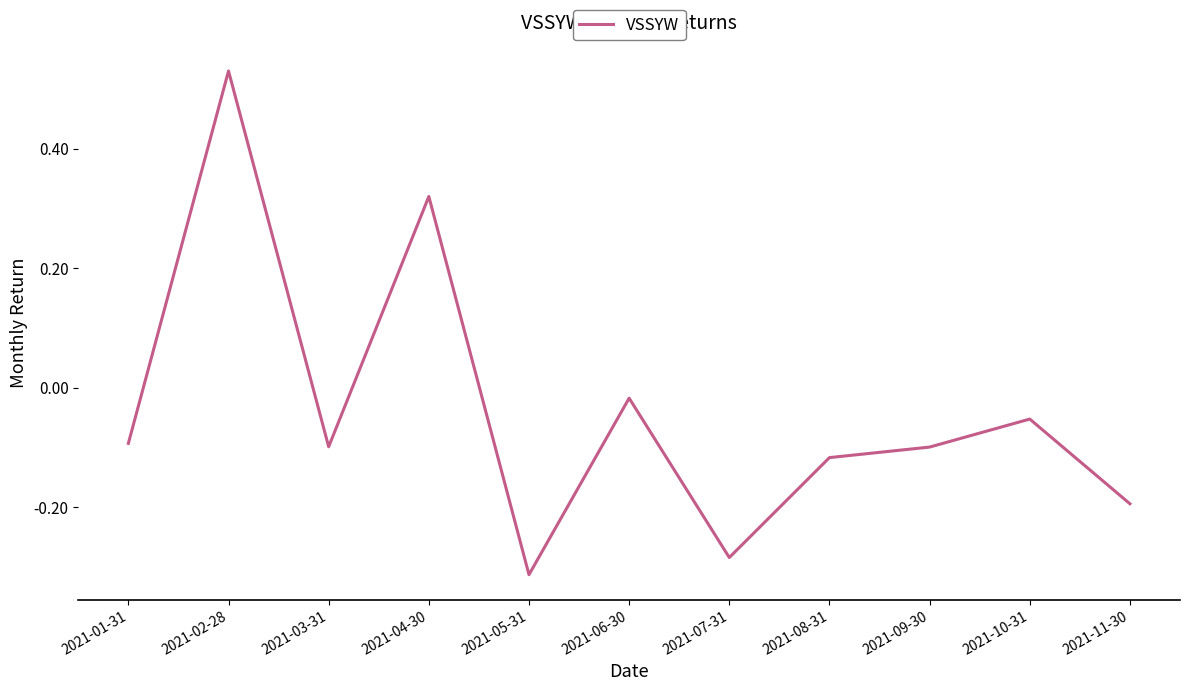

At which category does the chart reach its peak across all series?

2021-02-28